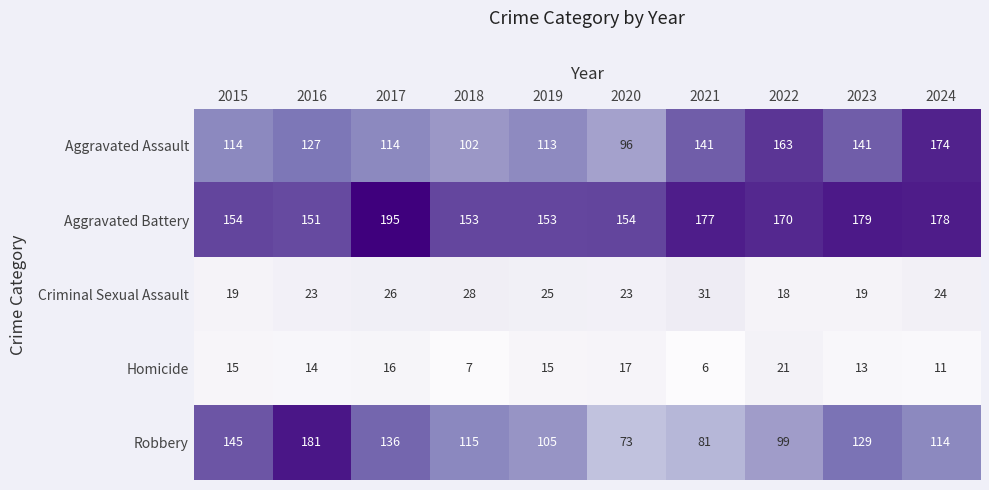

Which series has the largest range (max minus min)?

Robbery